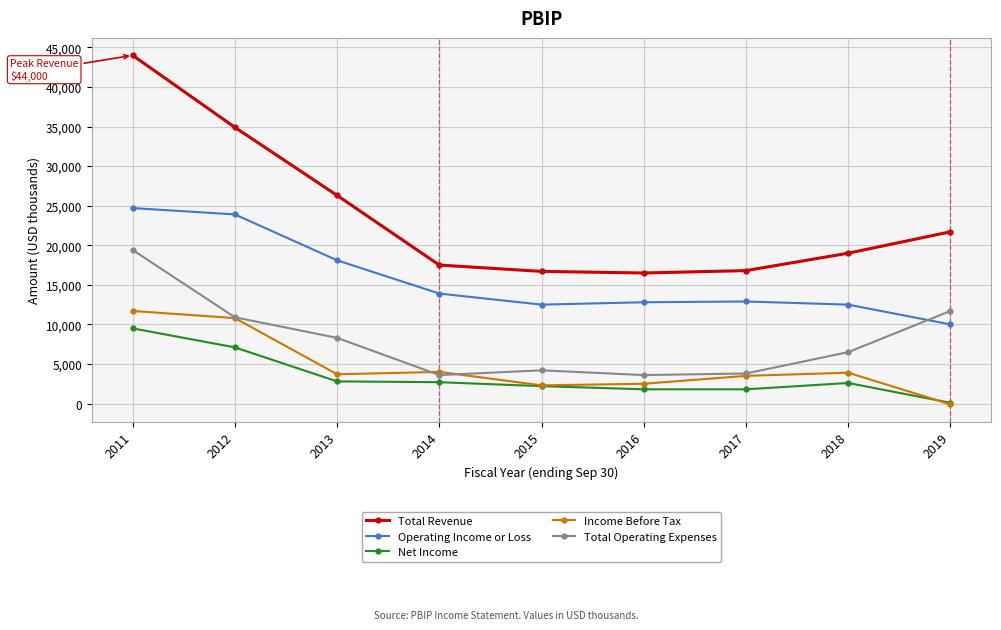

Which series has the largest range (max minus min)?

Total Revenue